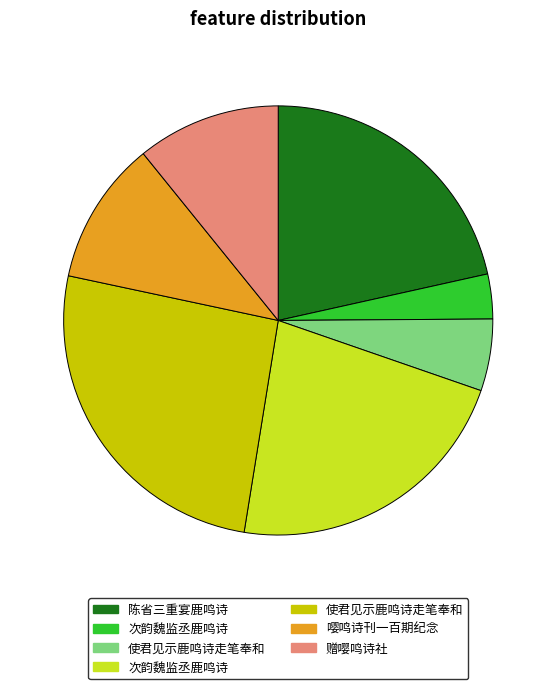

Is there any slice that represents more than half of the pie?

No